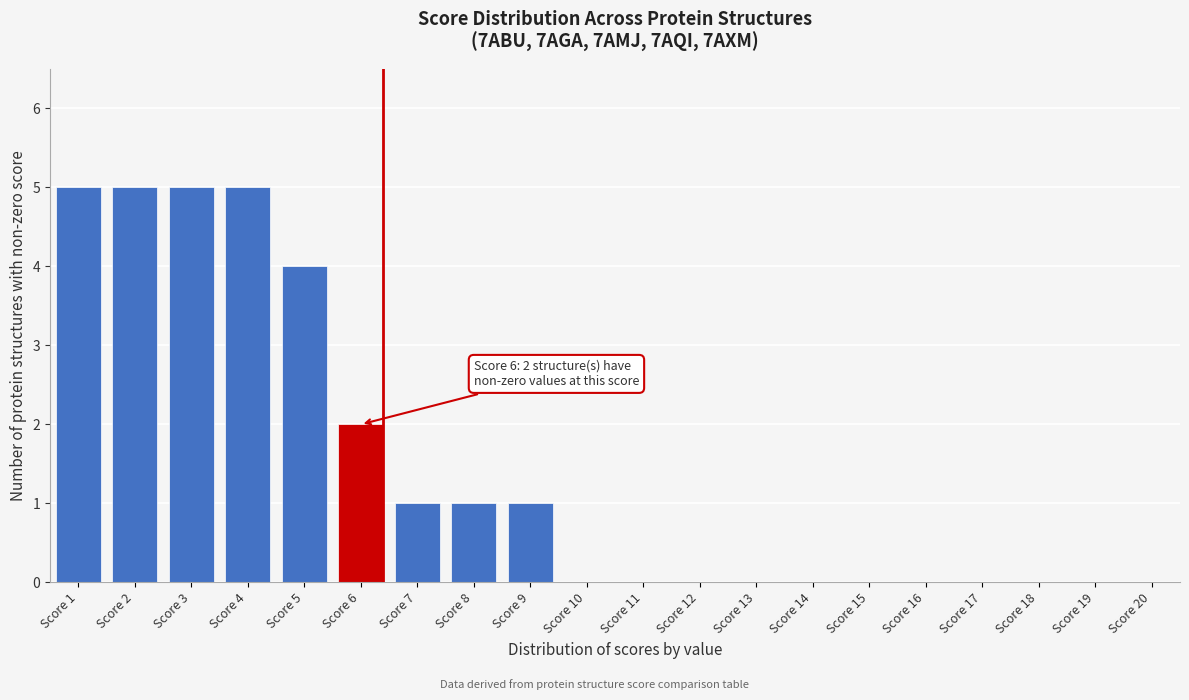

Reading left to right, extract all data points from this chart.

Score 1=5	Score 2=5	Score 3=5	Score 4=5	Score 5=4	Score 6=2	Score 7=1	Score 8=1	Score 9=1	Score 10=0	Score 11=0	Score 12=0	Score 13=0	Score 14=0	Score 15=0	Score 16=0	Score 17=0	Score 18=0	Score 19=0	Score 20=0